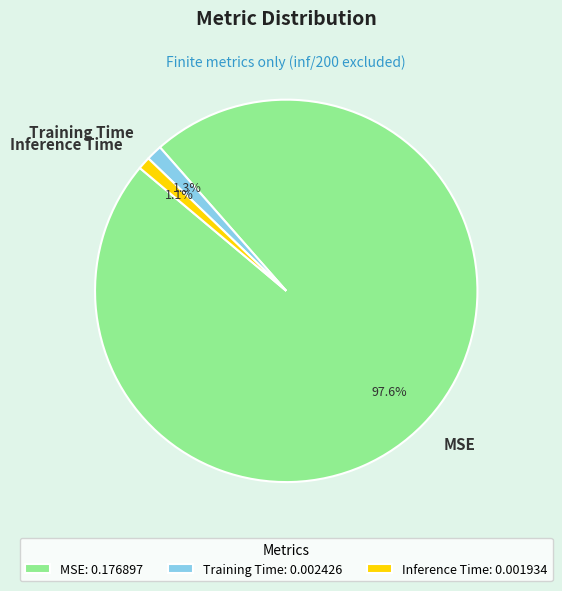

The MSE slice represents 98% of the pie. True or false?

True